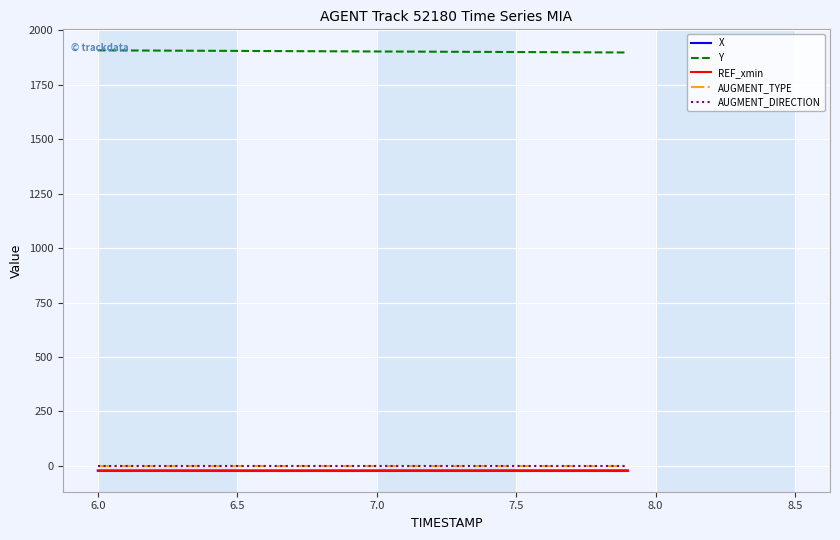

Does the chart have visible grid lines?

Yes